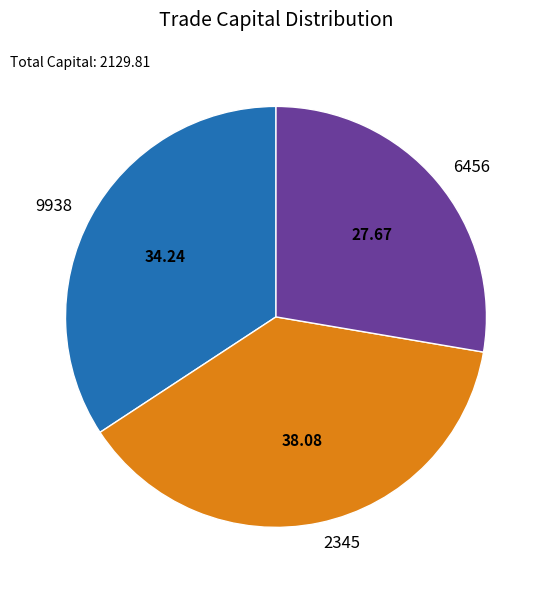

Does any single category account for the majority?

No